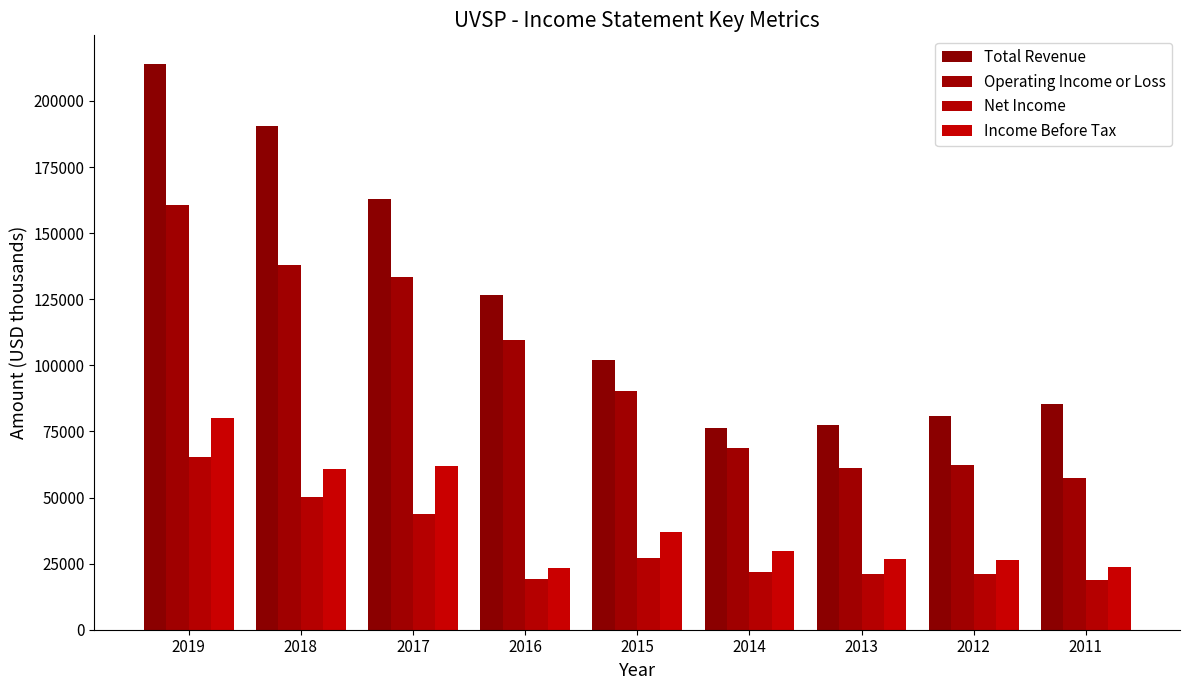

Between 2013 and 2016, which is larger?

2016